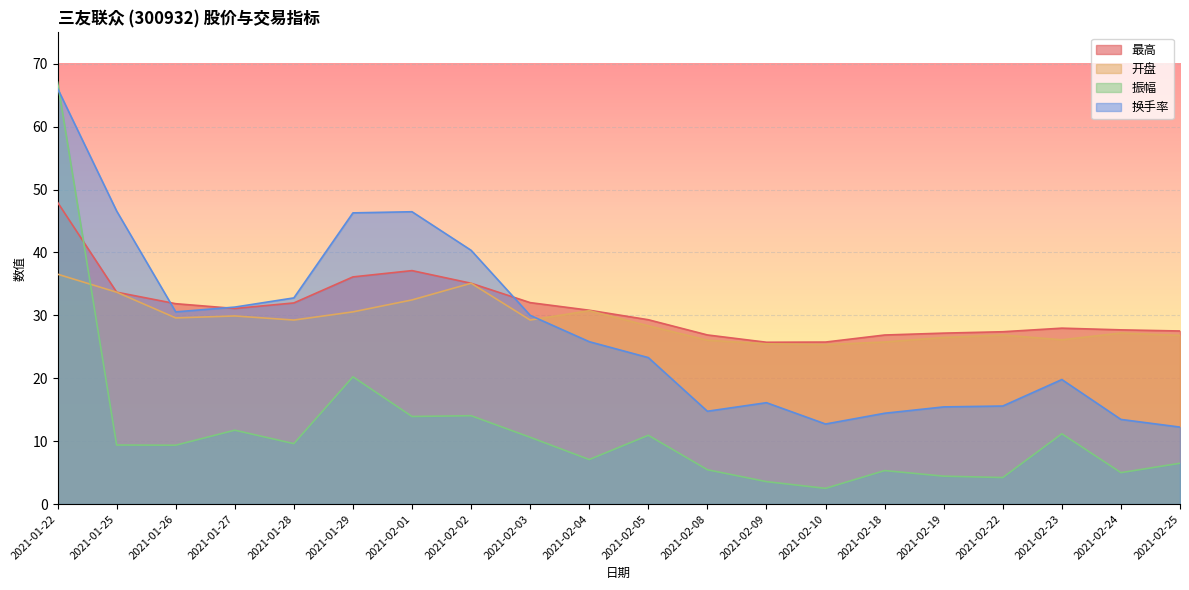

True or false: 开盘 has more than 1 points higher than both neighbors.

True